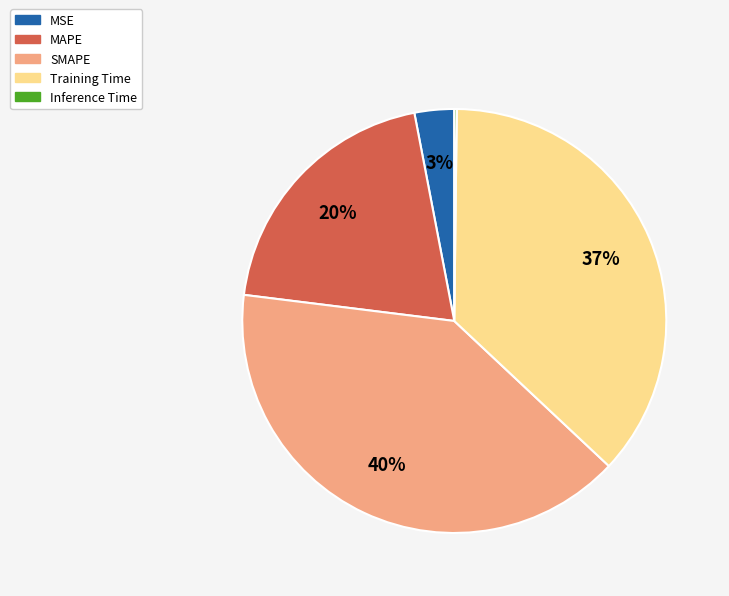

To the nearest percent, what is the difference between the largest and smallest slice percentages?

40%